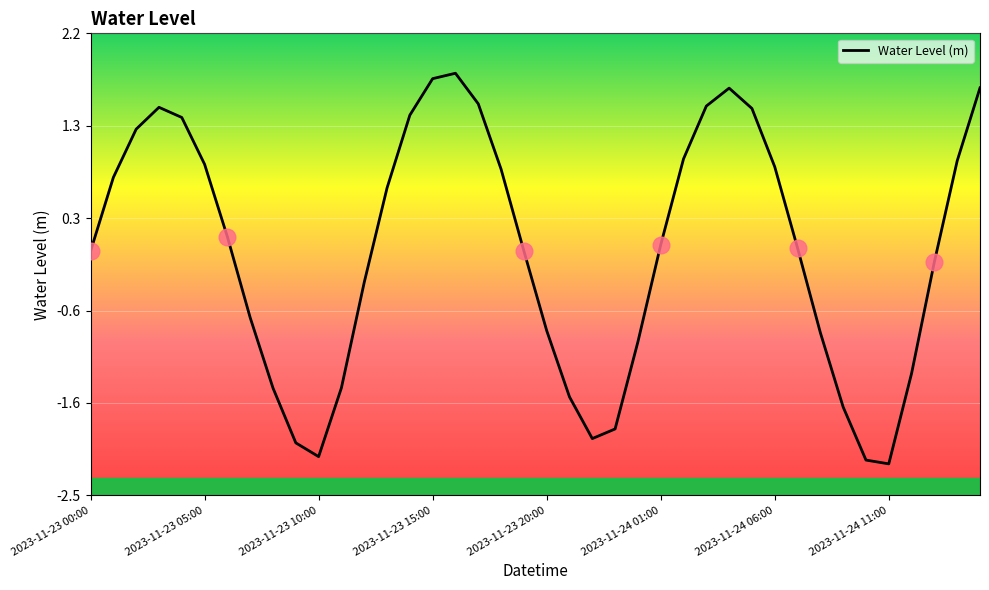

Is this an area chart (filled region under the line)?

No